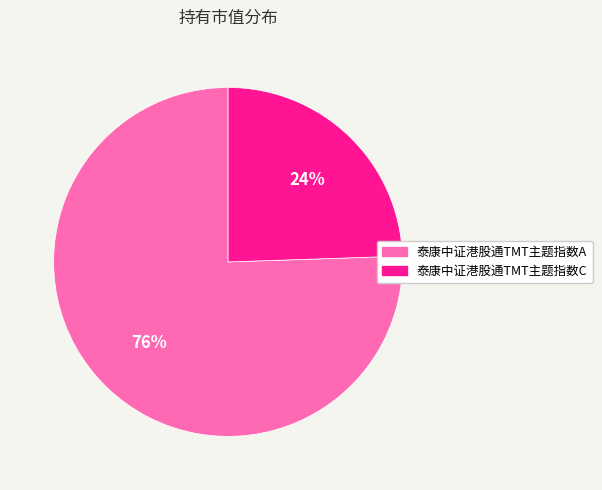

True or false: 泰康中证港股通TMT主题指数A accounts for 76% of the total.

True